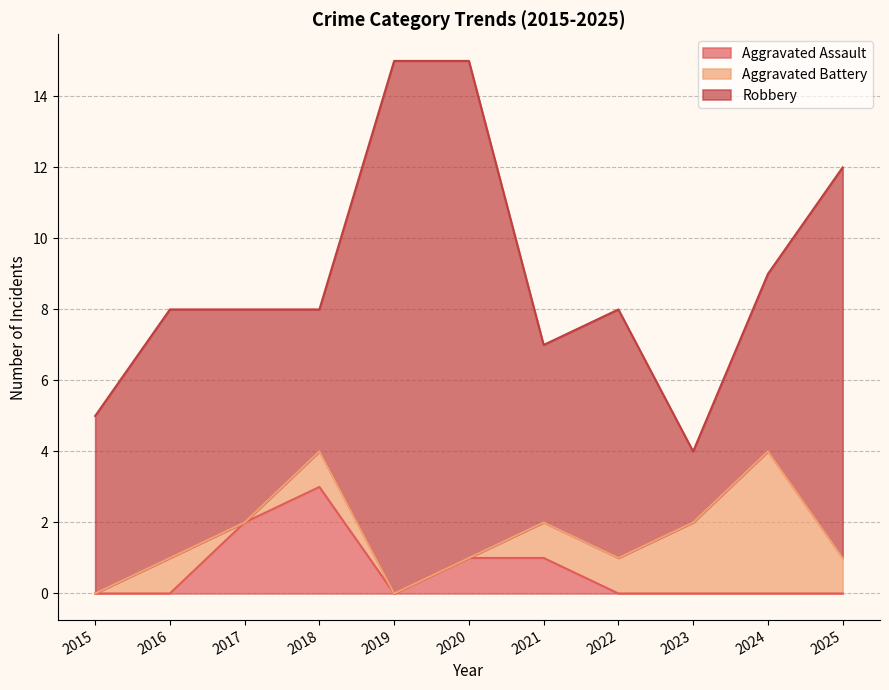

Reading right to left, transcribe all the data shown in this chart.

Aggravated Assault: 0	0	0	0	1	1	0	3	2	0	0
Aggravated Battery: 1	4	2	1	1	0	0	1	0	1	0
Robbery: 11	5	2	7	5	14	15	4	6	7	5